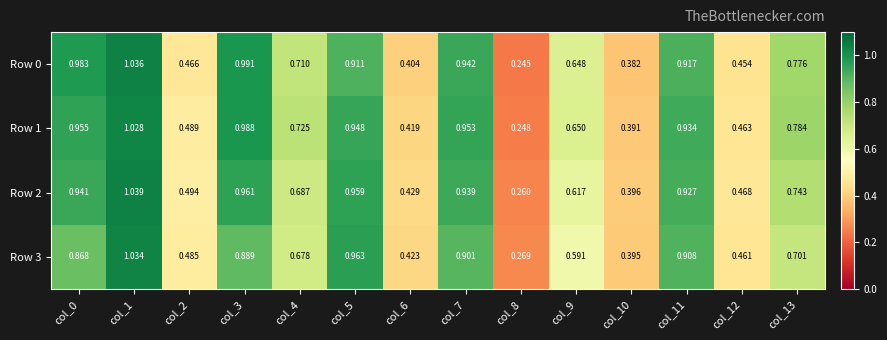

Is the value of Row 0 at col_0 greater than the value of Row 2 at col_12?

Yes